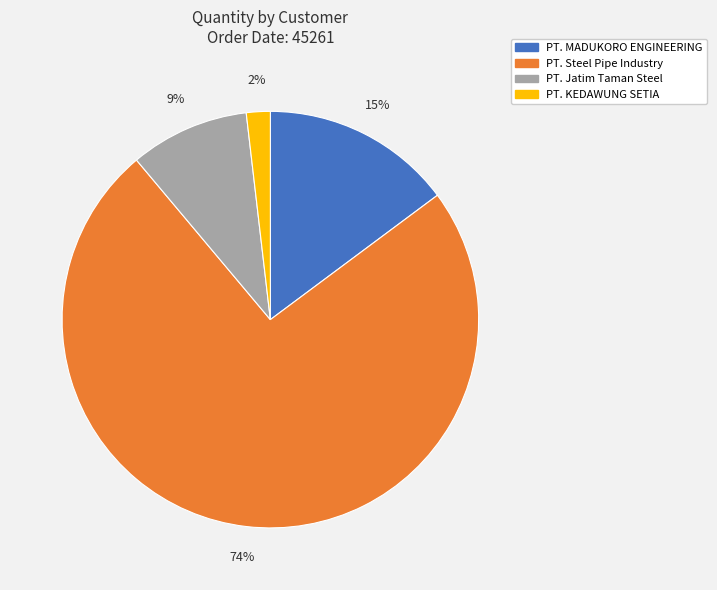

Between PT. KEDAWUNG SETIA and PT. MADUKORO ENGINEERING, which is larger?

PT. MADUKORO ENGINEERING